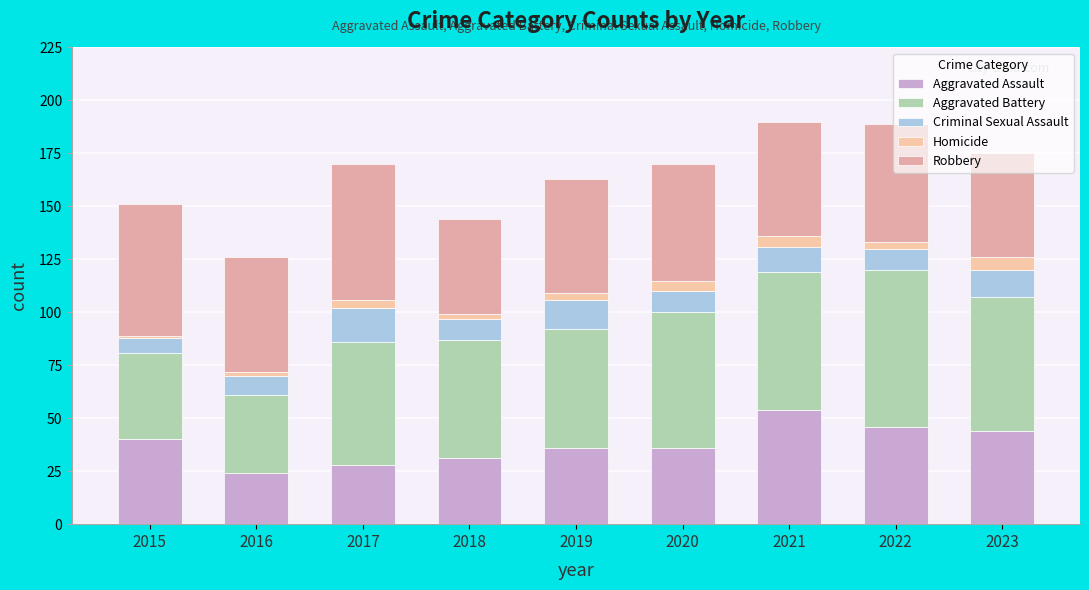

Count the number of data series in this chart.

5